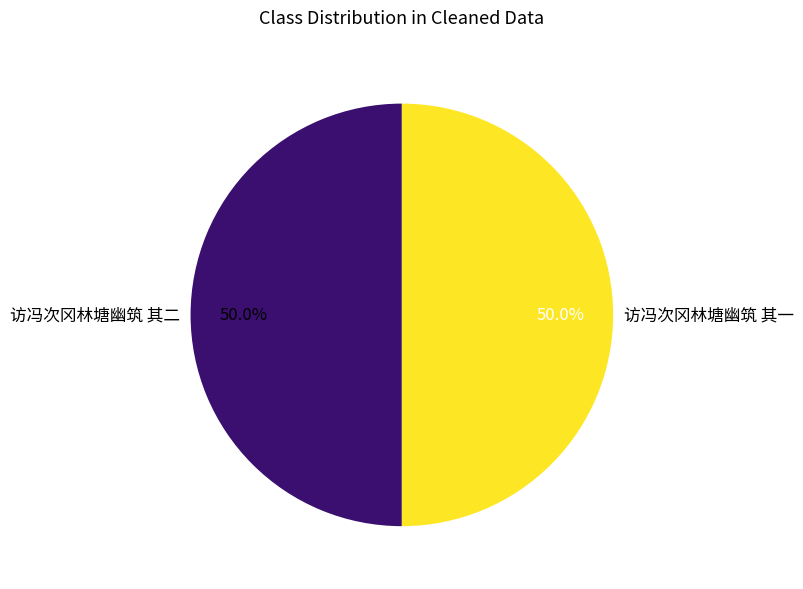

Is the sum of 访冯次冈林塘幽筑 其一 and 访冯次冈林塘幽筑 其二 greater than half?

Yes